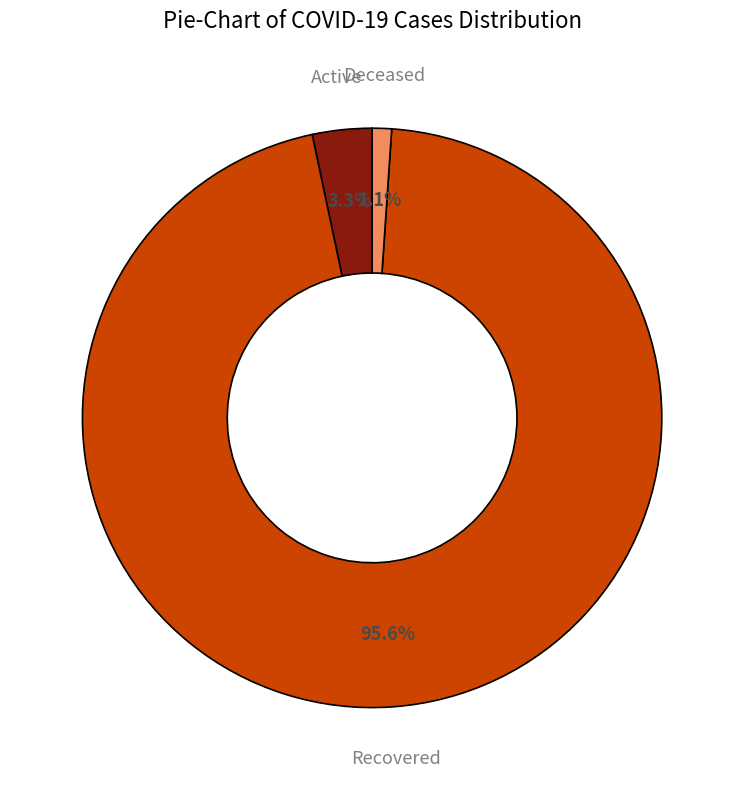

What is the largest slice in the pie chart?

Recovered